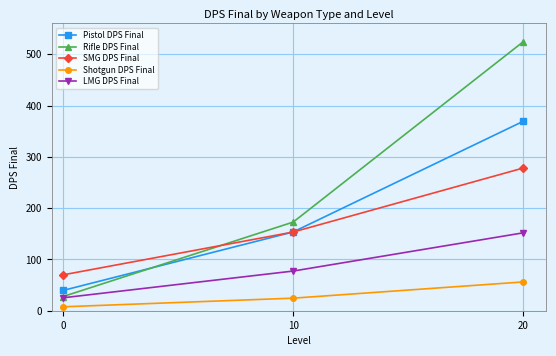

What is the sum of the Rifle DPS Final values at 20 and 0?

551.9